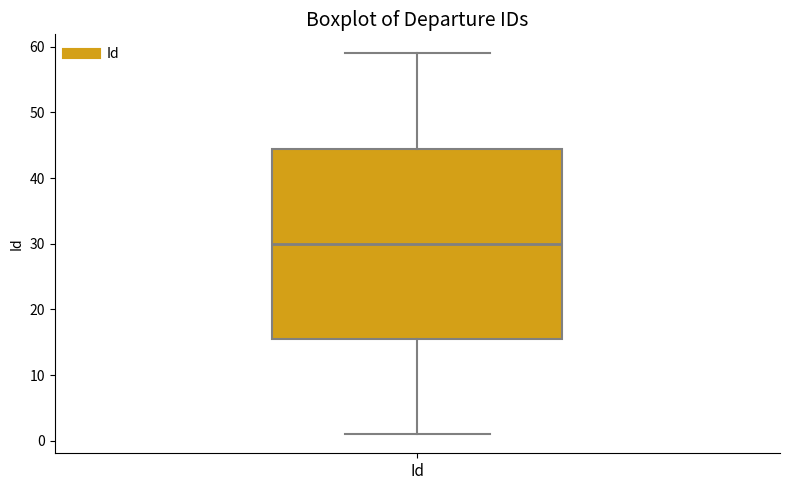

Read this box plot against the y-axis: the position of the median line, the range covered by the box, and the ends of both whiskers. The values are not printed on the chart, so give them approximately, as read against the axis.

median 30, box 16 to 45, whiskers 1 to 59